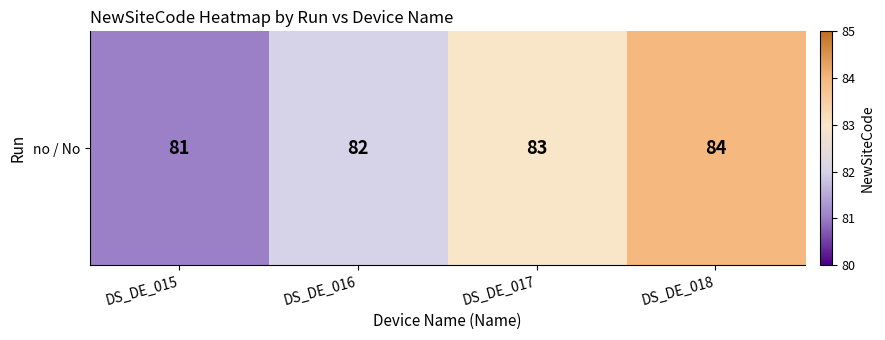

What is the average value?

82